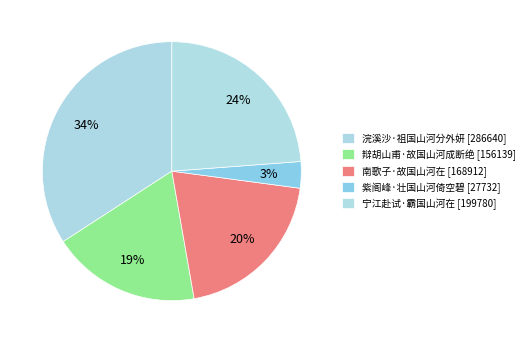

Which has a higher value, 辩胡山甫·故国山河成断绝 or 浣溪沙·祖国山河分外妍?

浣溪沙·祖国山河分外妍